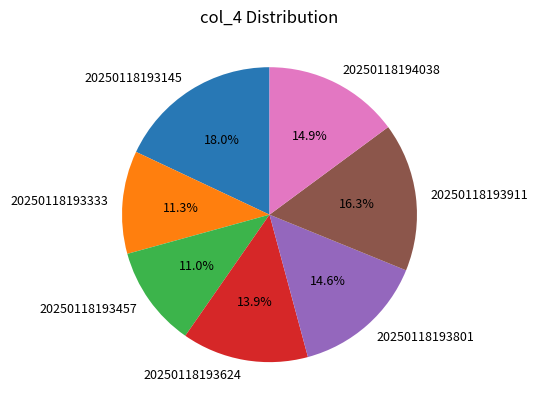

Between 20250118193624 and 20250118193801, which is larger?

20250118193801